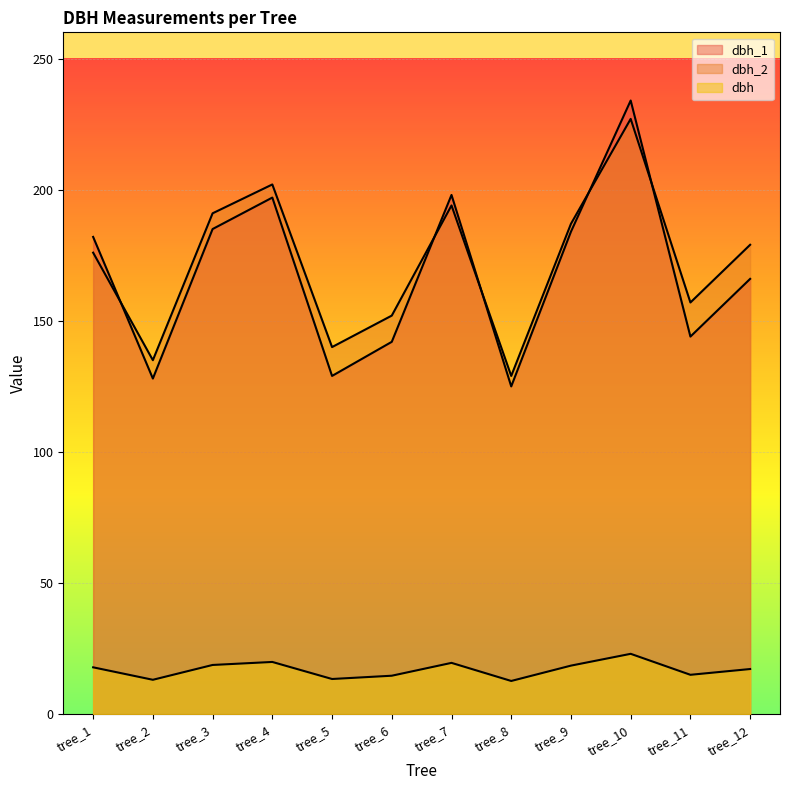

What is the average value of the dbh_2 series?

172.4